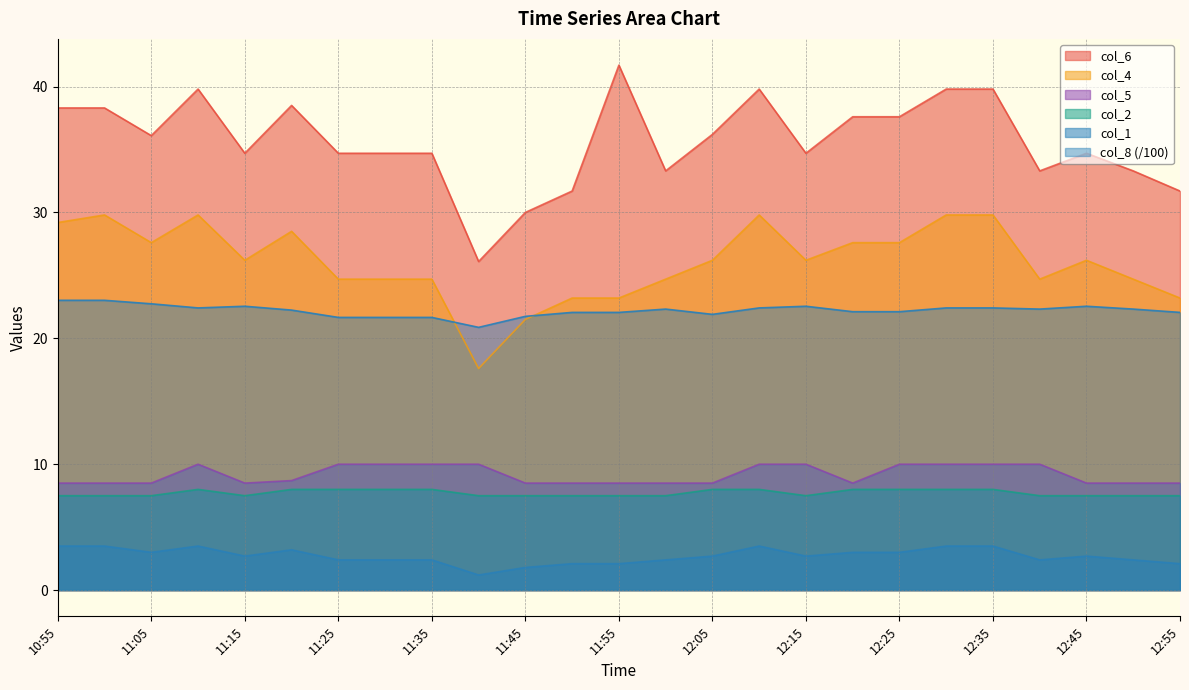

Where does the col_1 series first go above 2?

10:55